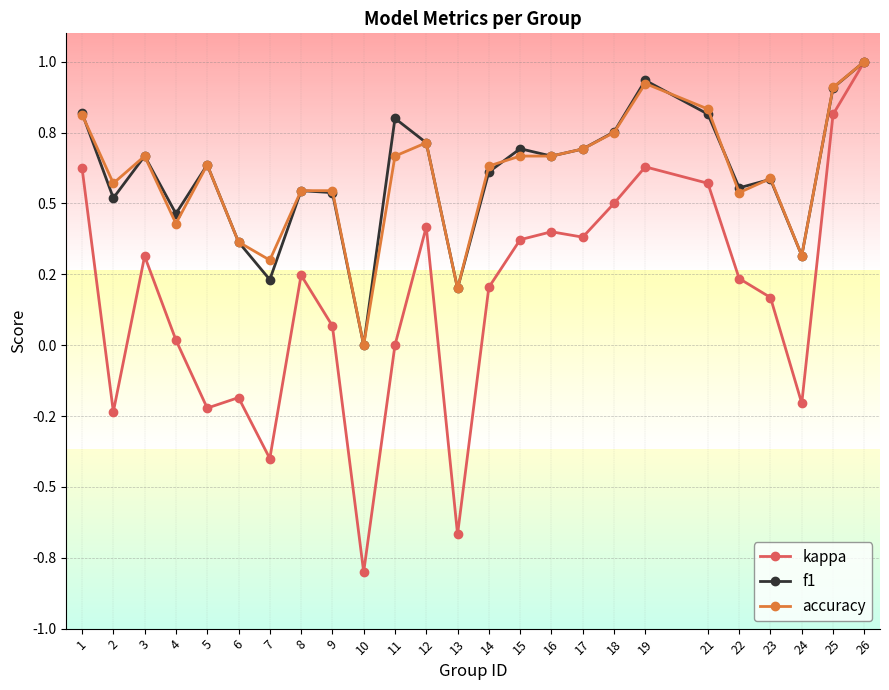

What is the highest value of the f1 series?

1.0